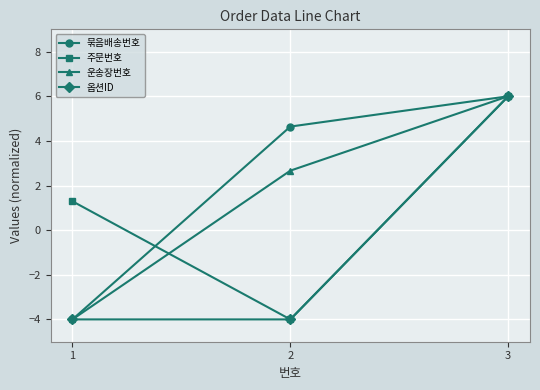

Reading right to left, what are all the values shown in this chart?

묶음배송번호: 6.0	4.6	-4.0
주문번호: 6.0	-4.0	1.3
운송장번호: 6.0	2.7	-4.0
옵션ID: 6.0	-4.0	-4.0